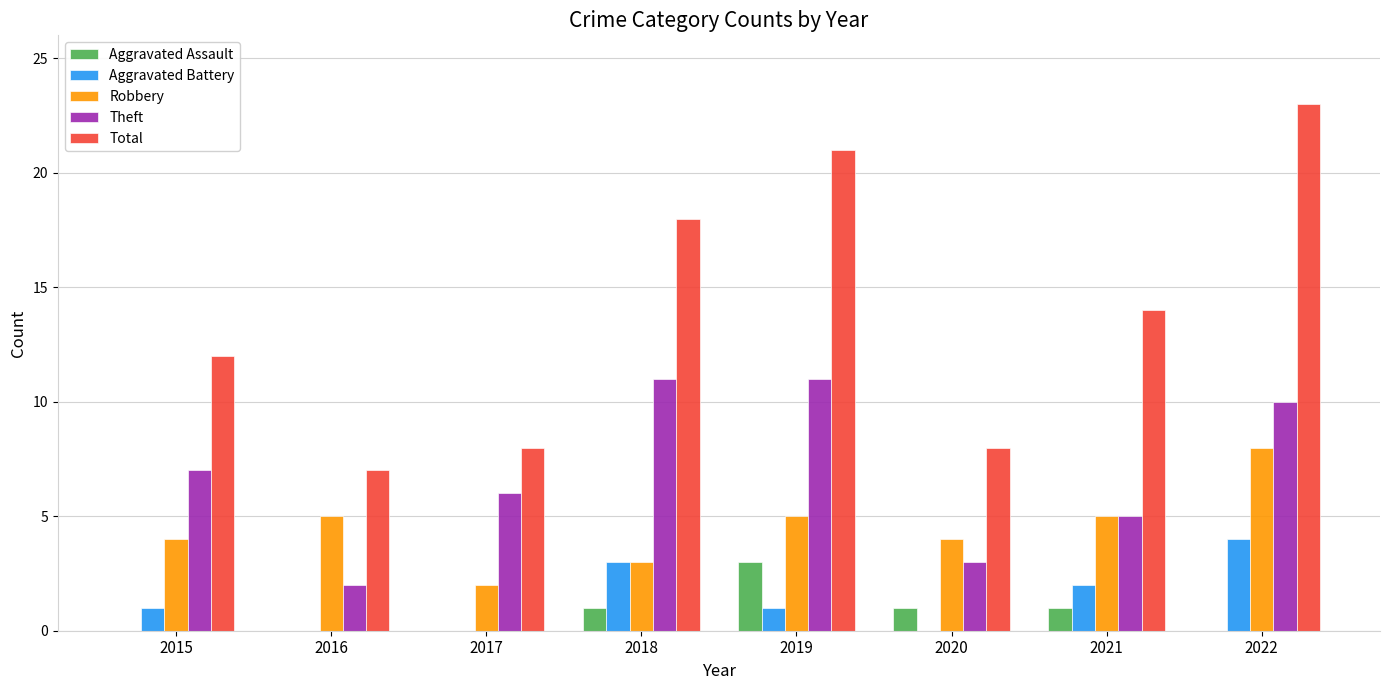

Count the number of data series in this chart.

5